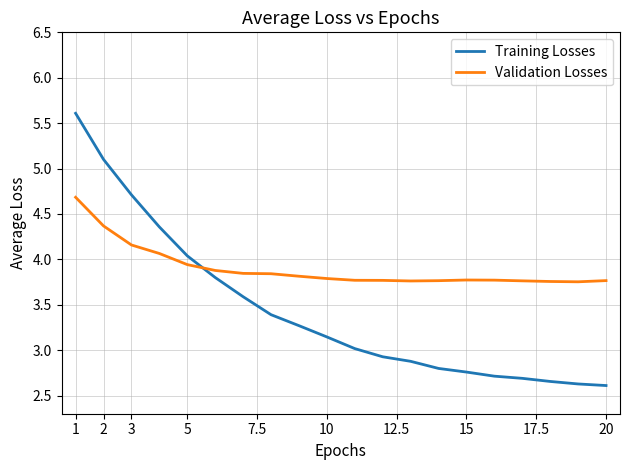

Which series has the largest range (max minus min)?

Training Losses